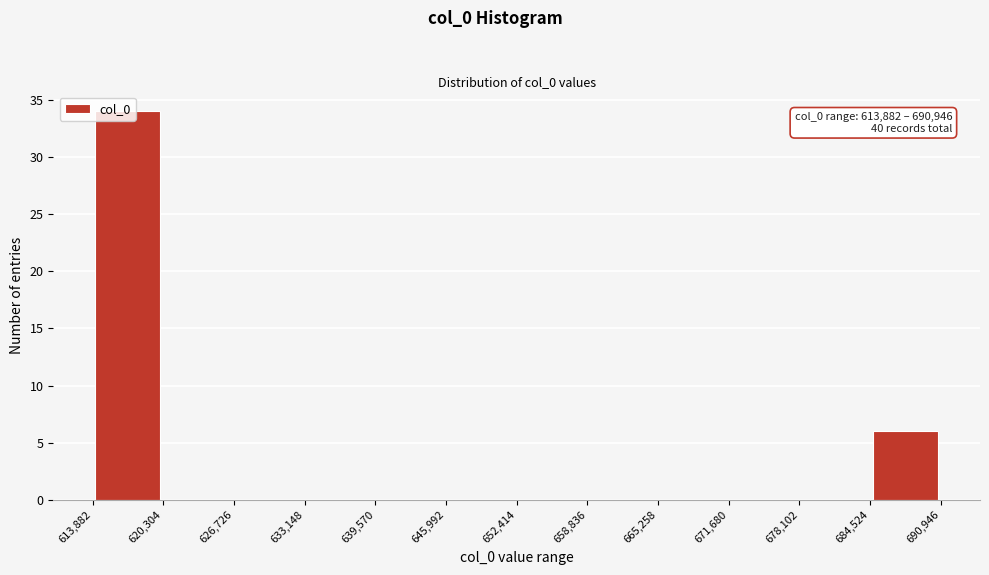

Which range on the x-axis has the tallest bar?

613,882 to 620,304